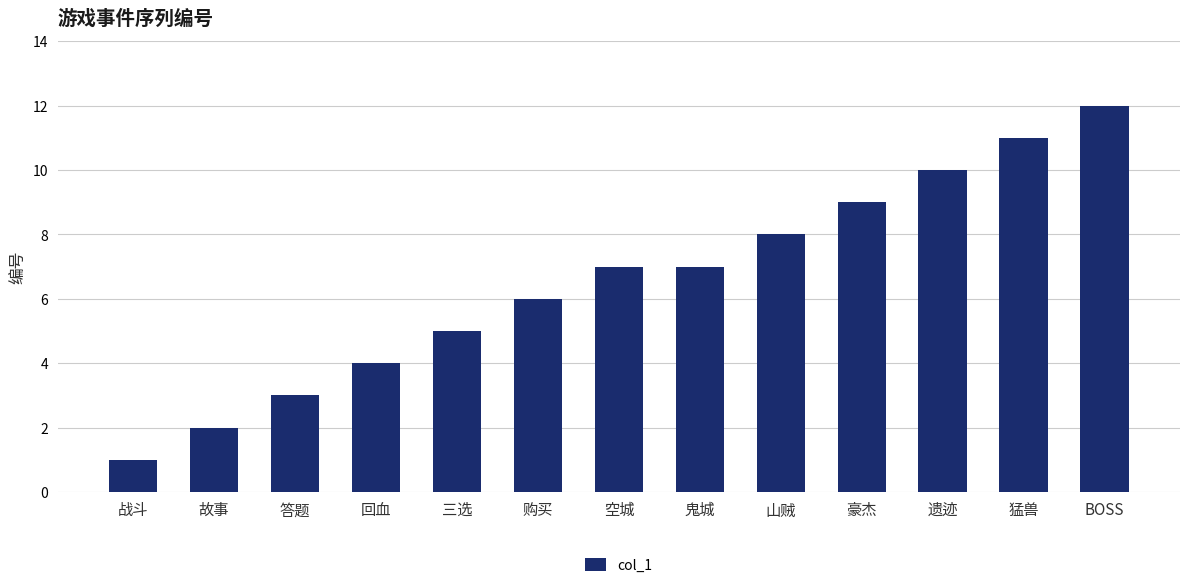

What is the label of the 10th bar from the right?

回血